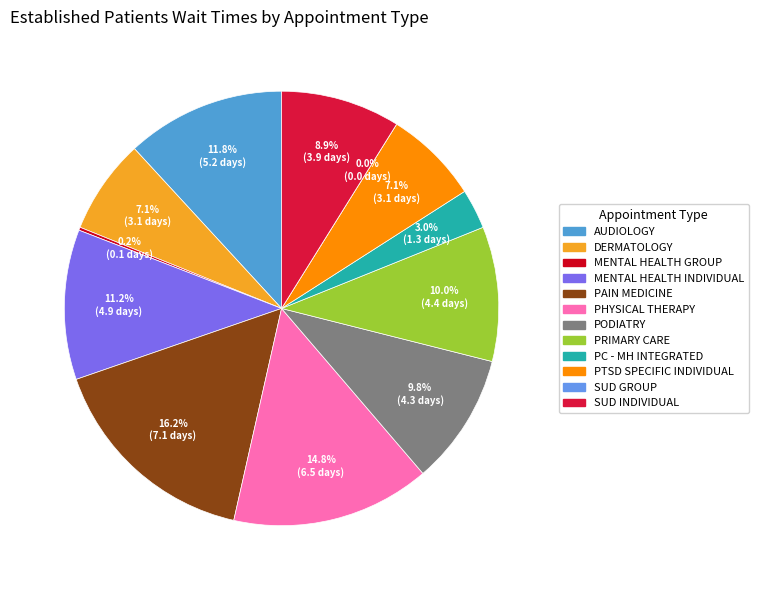

Does MENTAL HEALTH INDIVIDUAL account for over 50% of the chart?

No